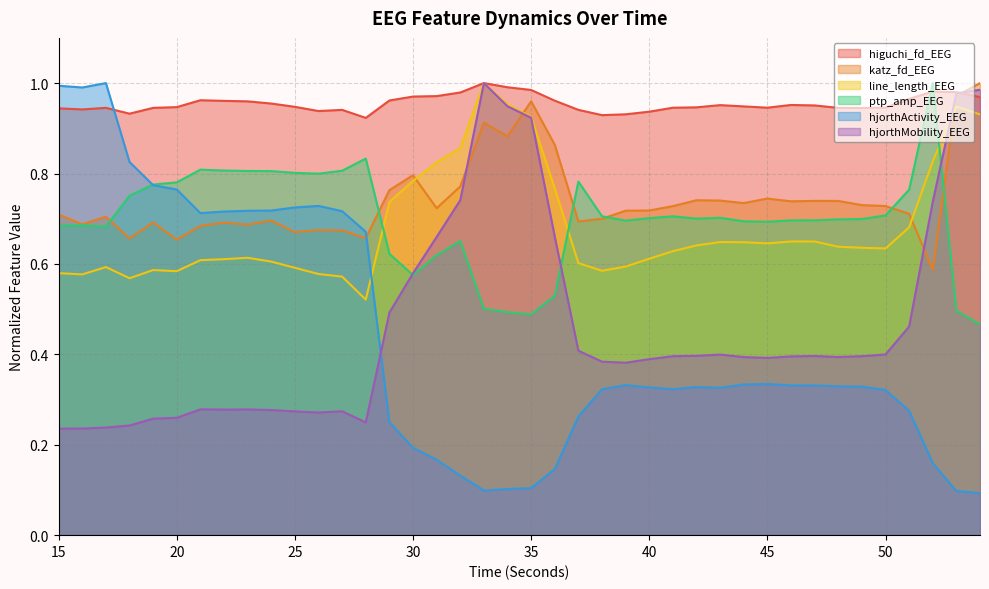

Reading left to right, what are all the values shown in this chart?

higuchi_fd_EEG: 0.9	0.9	0.9	0.9	0.9	0.9	1.0	1.0	1.0	1.0	0.9	0.9	0.9	0.9	1.0	1.0	1.0	1.0	1.0	1.0	1.0	1.0	0.9	0.9	0.9	0.9	0.9	0.9	1.0	0.9	0.9	1.0	1.0	0.9	0.9	0.9	1.0	1.0	1.0	1.0
katz_fd_EEG: 0.7	0.7	0.7	0.7	0.7	0.7	0.7	0.7	0.7	0.7	0.7	0.7	0.7	0.7	0.8	0.8	0.7	0.8	0.9	0.9	1.0	0.9	0.7	0.7	0.7	0.7	0.7	0.7	0.7	0.7	0.7	0.7	0.7	0.7	0.7	0.7	0.7	0.6	1.0	1.0
line_length_EEG: 0.6	0.6	0.6	0.6	0.6	0.6	0.6	0.6	0.6	0.6	0.6	0.6	0.6	0.5	0.7	0.8	0.8	0.9	1.0	1.0	0.9	0.8	0.6	0.6	0.6	0.6	0.6	0.6	0.6	0.6	0.6	0.6	0.6	0.6	0.6	0.6	0.7	0.8	0.9	0.9
ptp_amp_EEG: 0.7	0.7	0.7	0.8	0.8	0.8	0.8	0.8	0.8	0.8	0.8	0.8	0.8	0.8	0.6	0.6	0.6	0.7	0.5	0.5	0.5	0.5	0.8	0.7	0.7	0.7	0.7	0.7	0.7	0.7	0.7	0.7	0.7	0.7	0.7	0.7	0.8	1.0	0.5	0.5
hjorthActivity_EEG: 1.0	1.0	1.0	0.8	0.8	0.8	0.7	0.7	0.7	0.7	0.7	0.7	0.7	0.7	0.2	0.2	0.2	0.1	0.1	0.1	0.1	0.1	0.3	0.3	0.3	0.3	0.3	0.3	0.3	0.3	0.3	0.3	0.3	0.3	0.3	0.3	0.3	0.2	0.1	0.1
hjorthMobility_EEG: 0.2	0.2	0.2	0.2	0.3	0.3	0.3	0.3	0.3	0.3	0.3	0.3	0.3	0.2	0.5	0.6	0.7	0.7	1.0	0.9	0.9	0.7	0.4	0.4	0.4	0.4	0.4	0.4	0.4	0.4	0.4	0.4	0.4	0.4	0.4	0.4	0.5	0.7	1.0	1.0